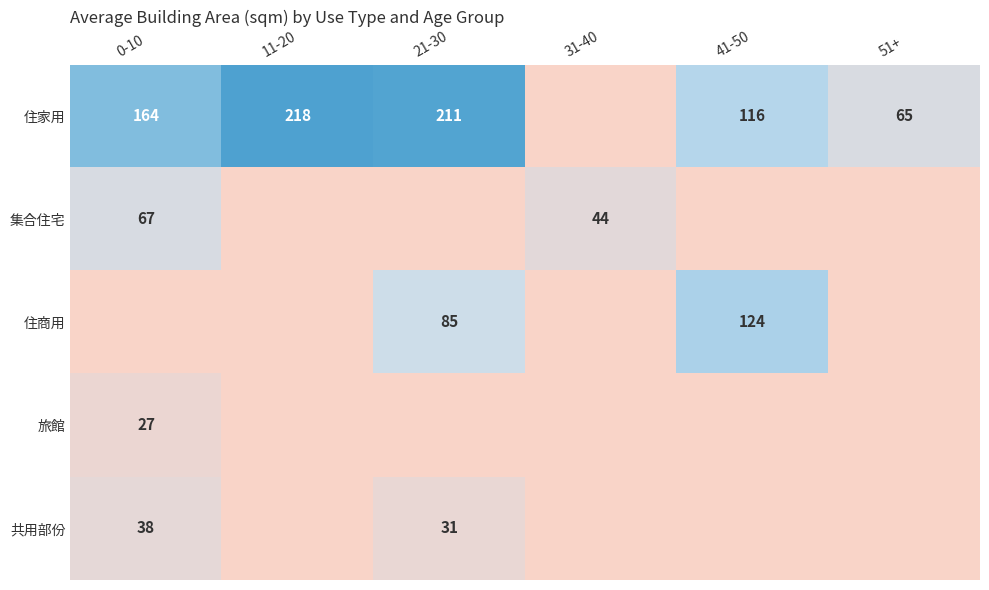

Is the value of 住商用 at 21-30 greater than the value of 集合住宅 at 0-10?

Yes